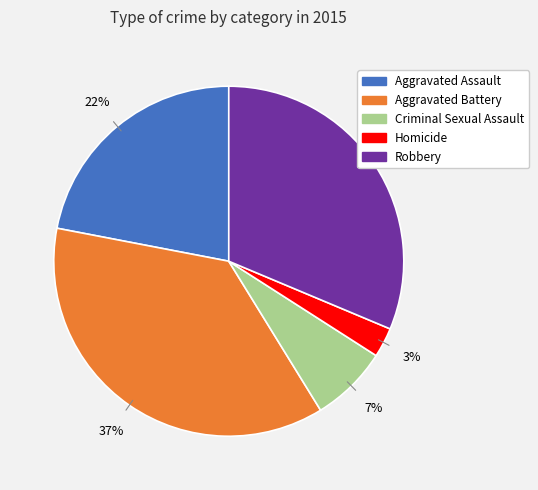

Rank the categories by value from highest to lowest.

Aggravated Battery, Robbery, Aggravated Assault, Criminal Sexual Assault, Homicide